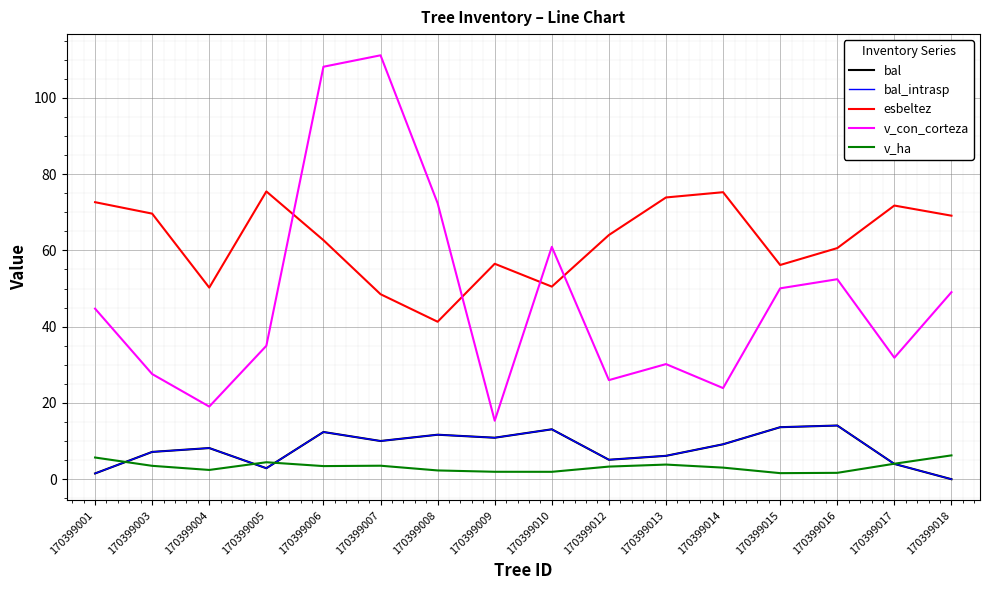

Is this an area chart (filled region under the line)?

No